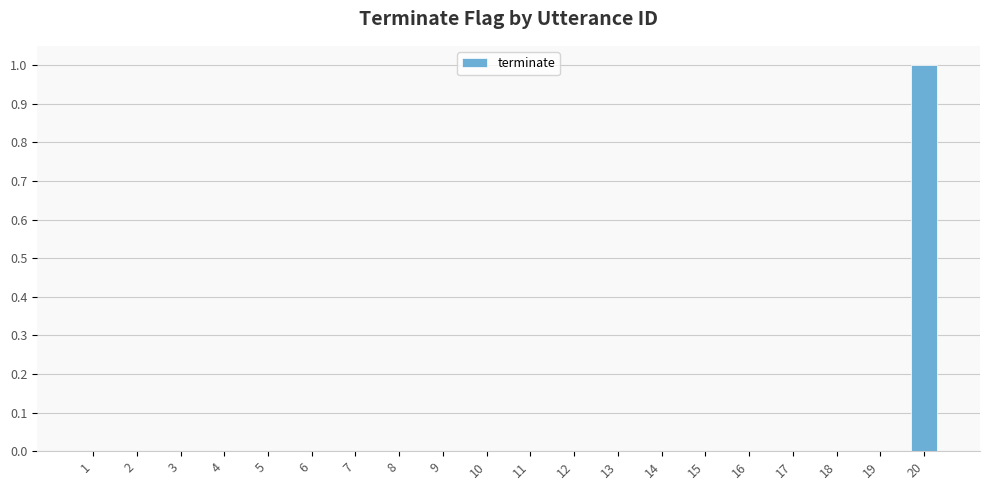

Is it true that the value at 20 is 0?

False